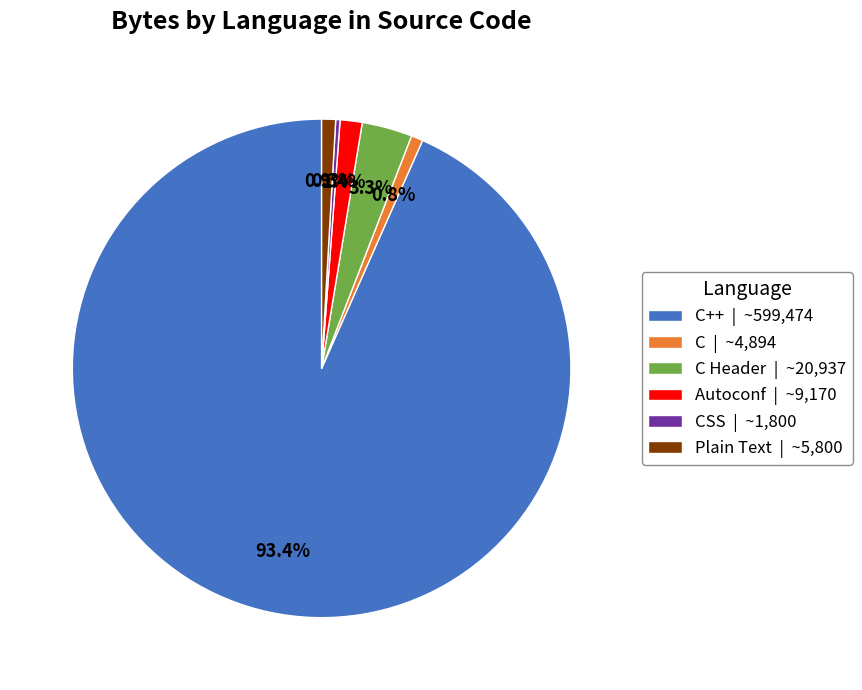

What percentage is NOT represented by Autoconf | ~9,170?

98.6%